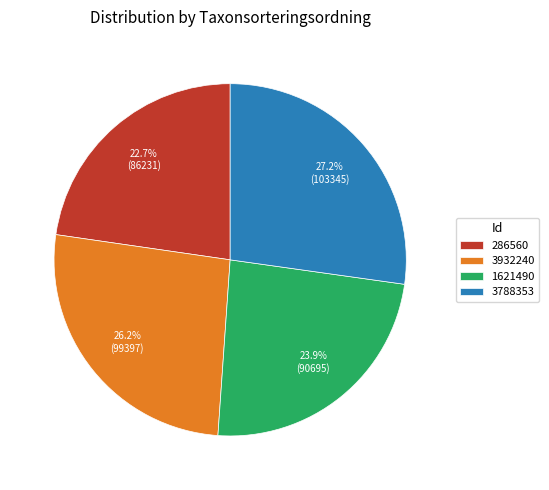

Rank the categories by value from highest to lowest.

3788353, 3932240, 1621490, 286560